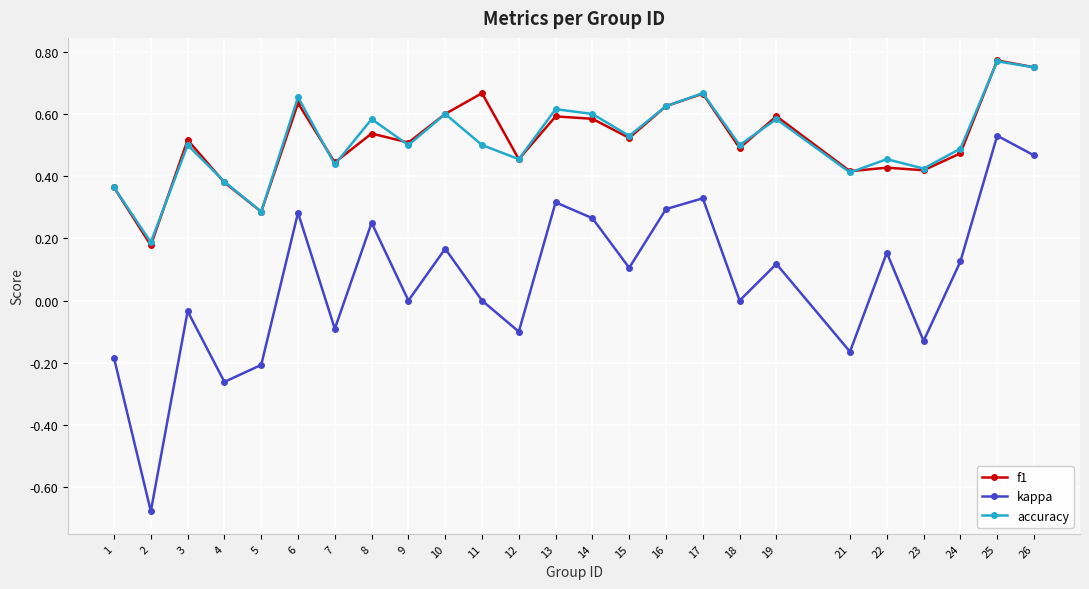

True or false: kappa and accuracy intersect in this chart.

False